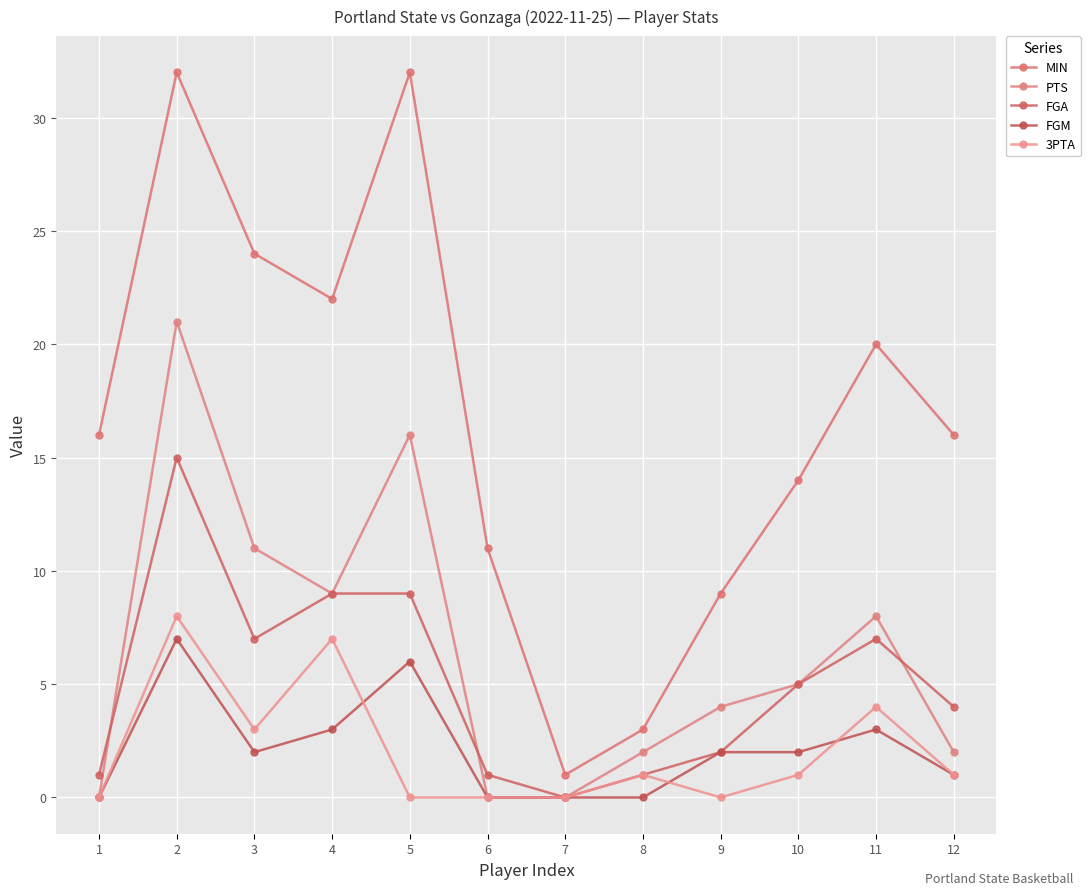

What is the spread (max minus min) of values at 8?

3